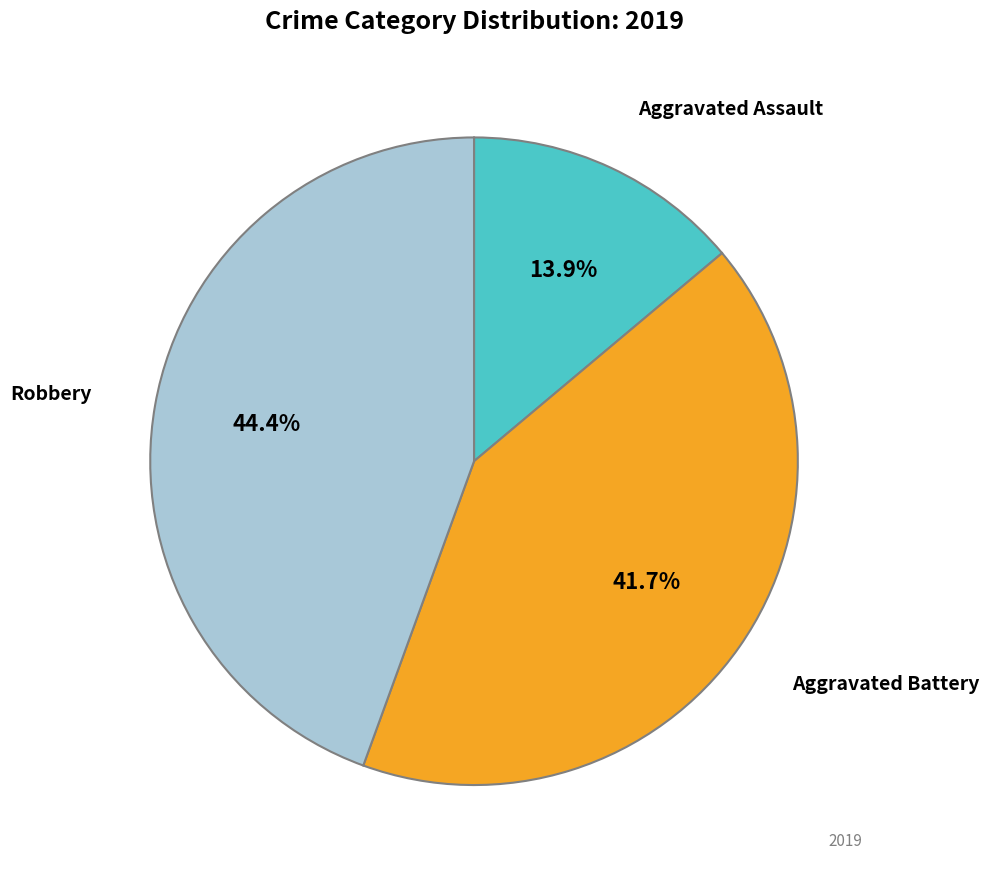

Does any single category account for the majority?

No